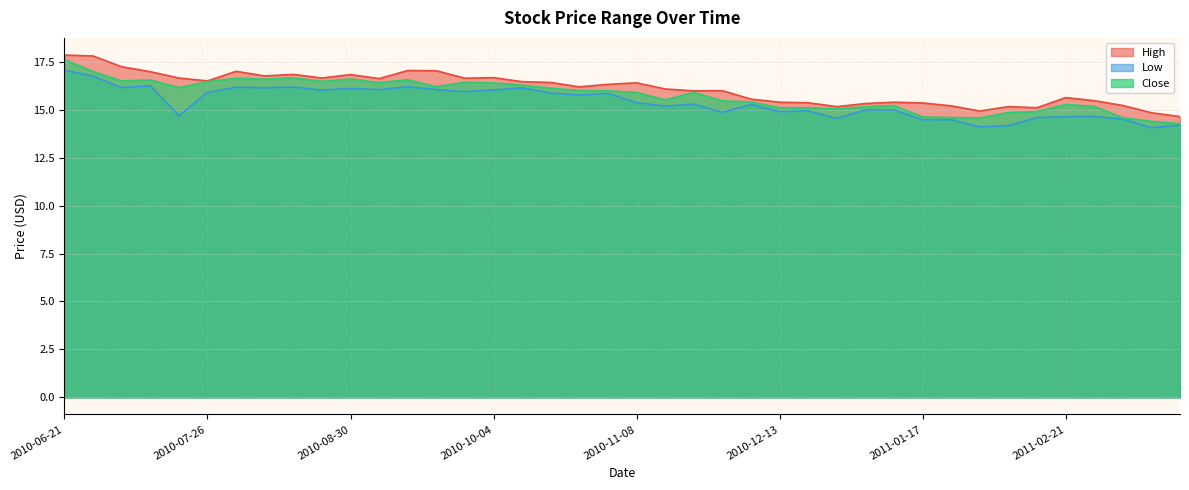

What is the difference between the second highest and second lowest values in the Close series?

2.6